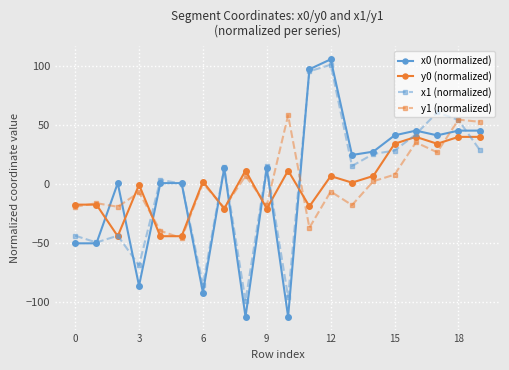

Is this an area chart (filled region under the line)?

No